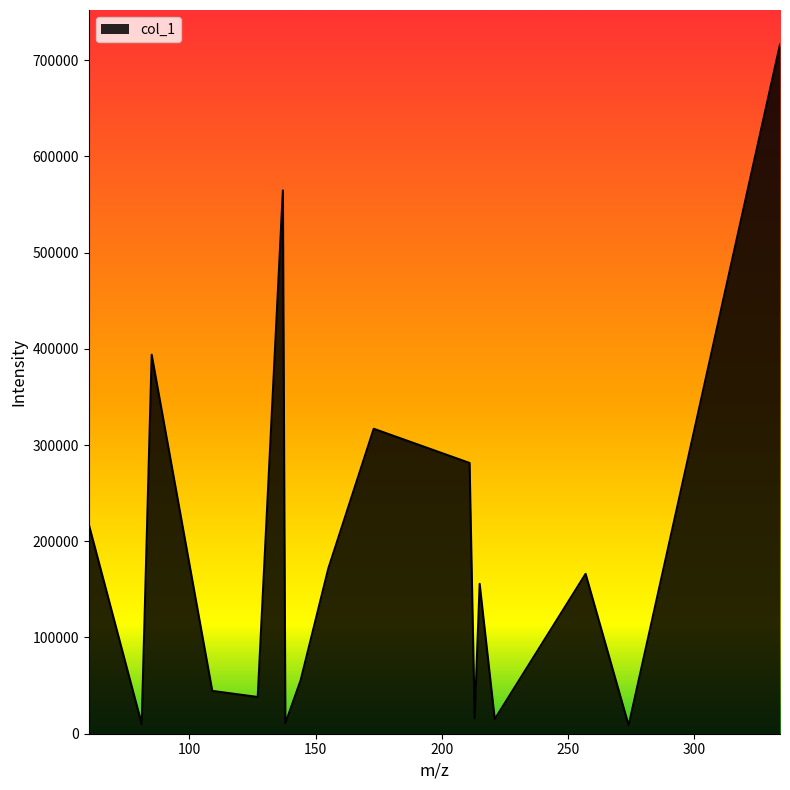

What is the difference between the maximum and minimum values?

707635.5